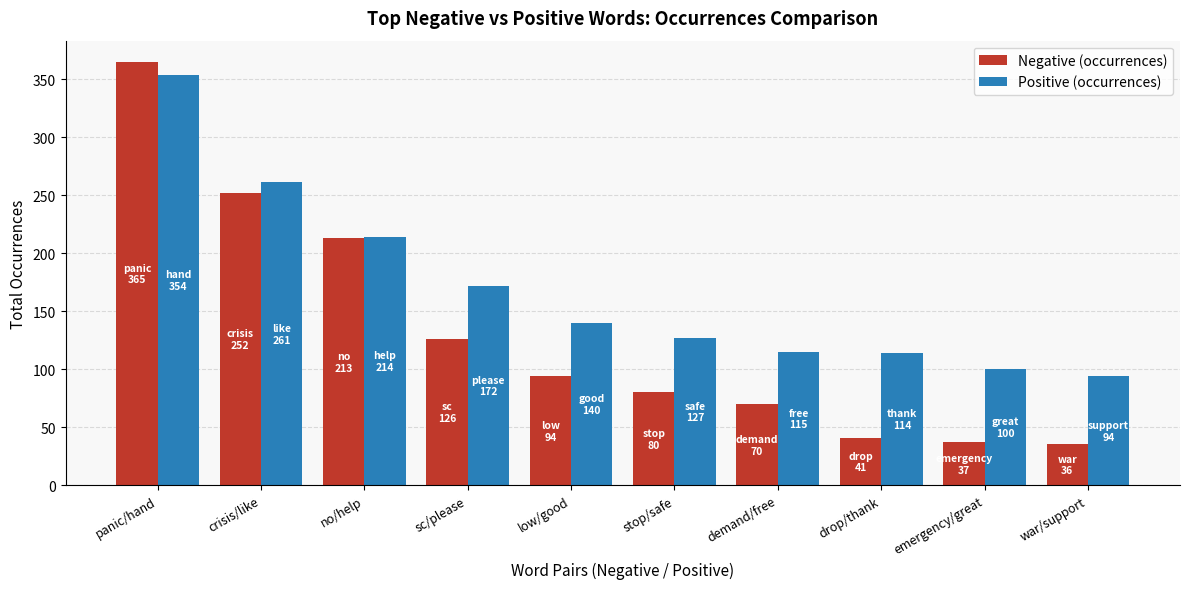

What is the label of the 2nd bar from the right?

emergency/great